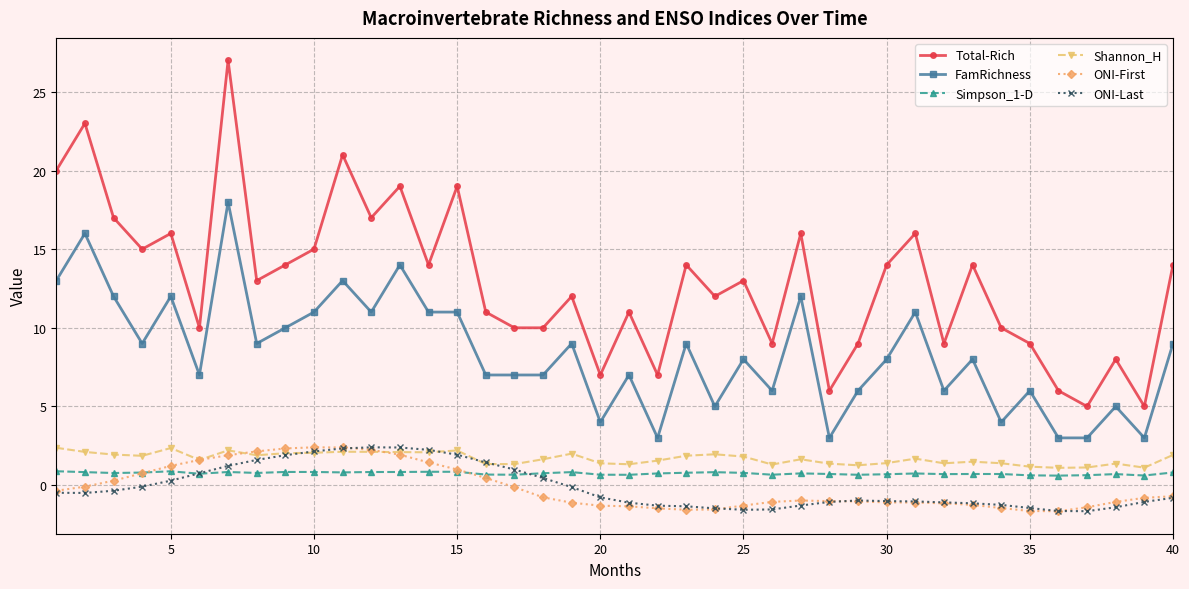

What is the minimum value shown in the chart?

-1.7